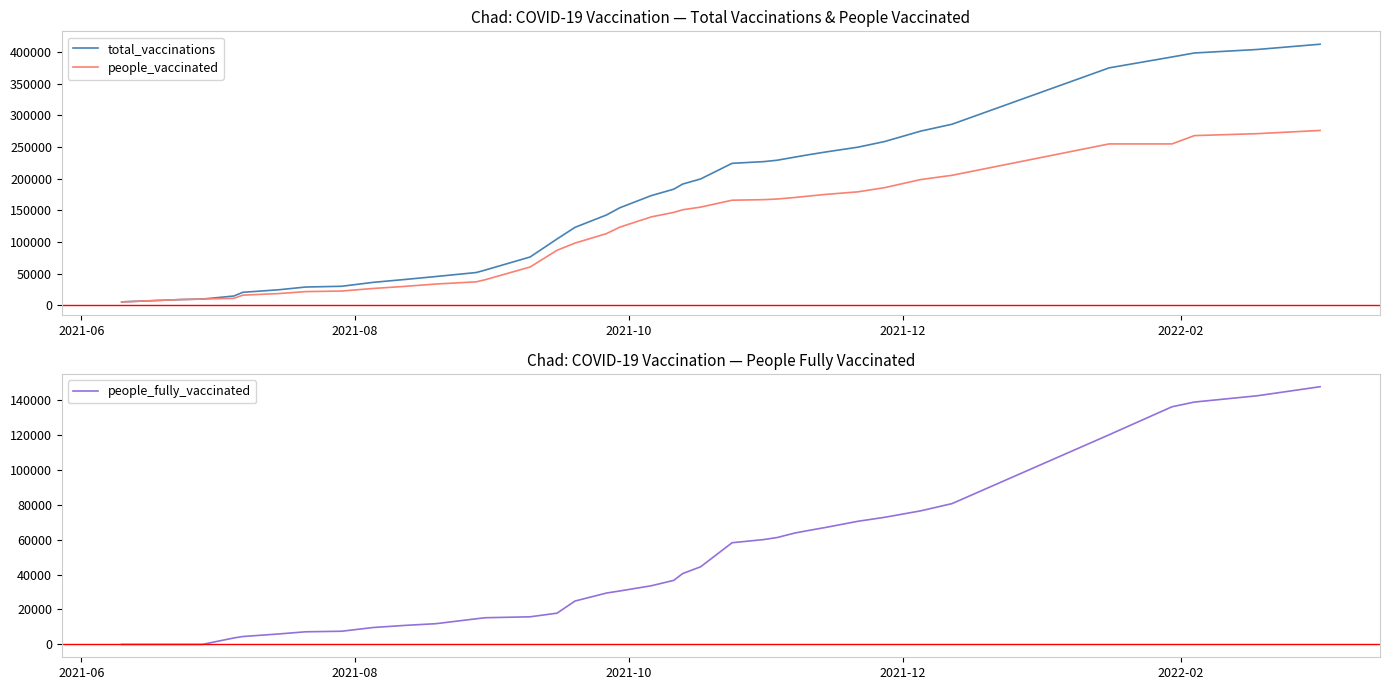

Rank the series by their average value, from lowest to highest.

people_fully_vaccinated, people_vaccinated, total_vaccinations